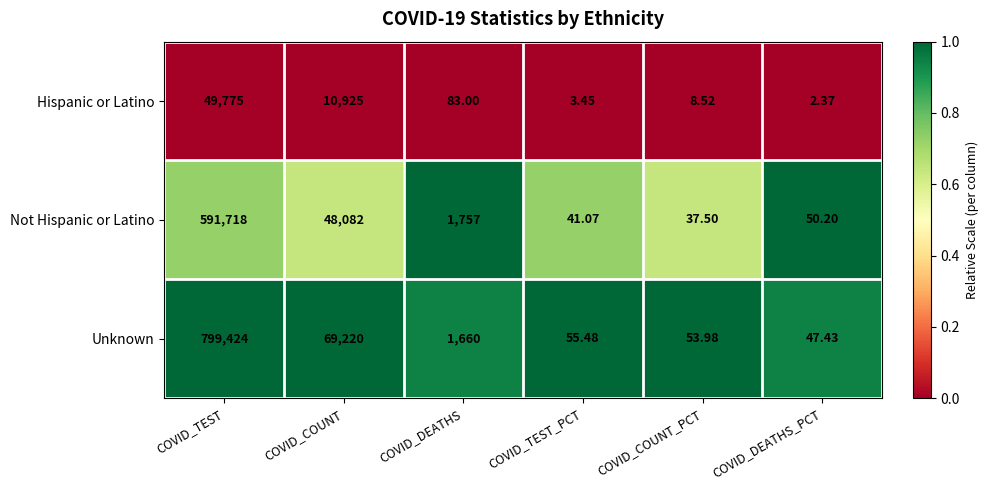

At which label does Not Hispanic or Latino reach its peak?

COVID_TEST